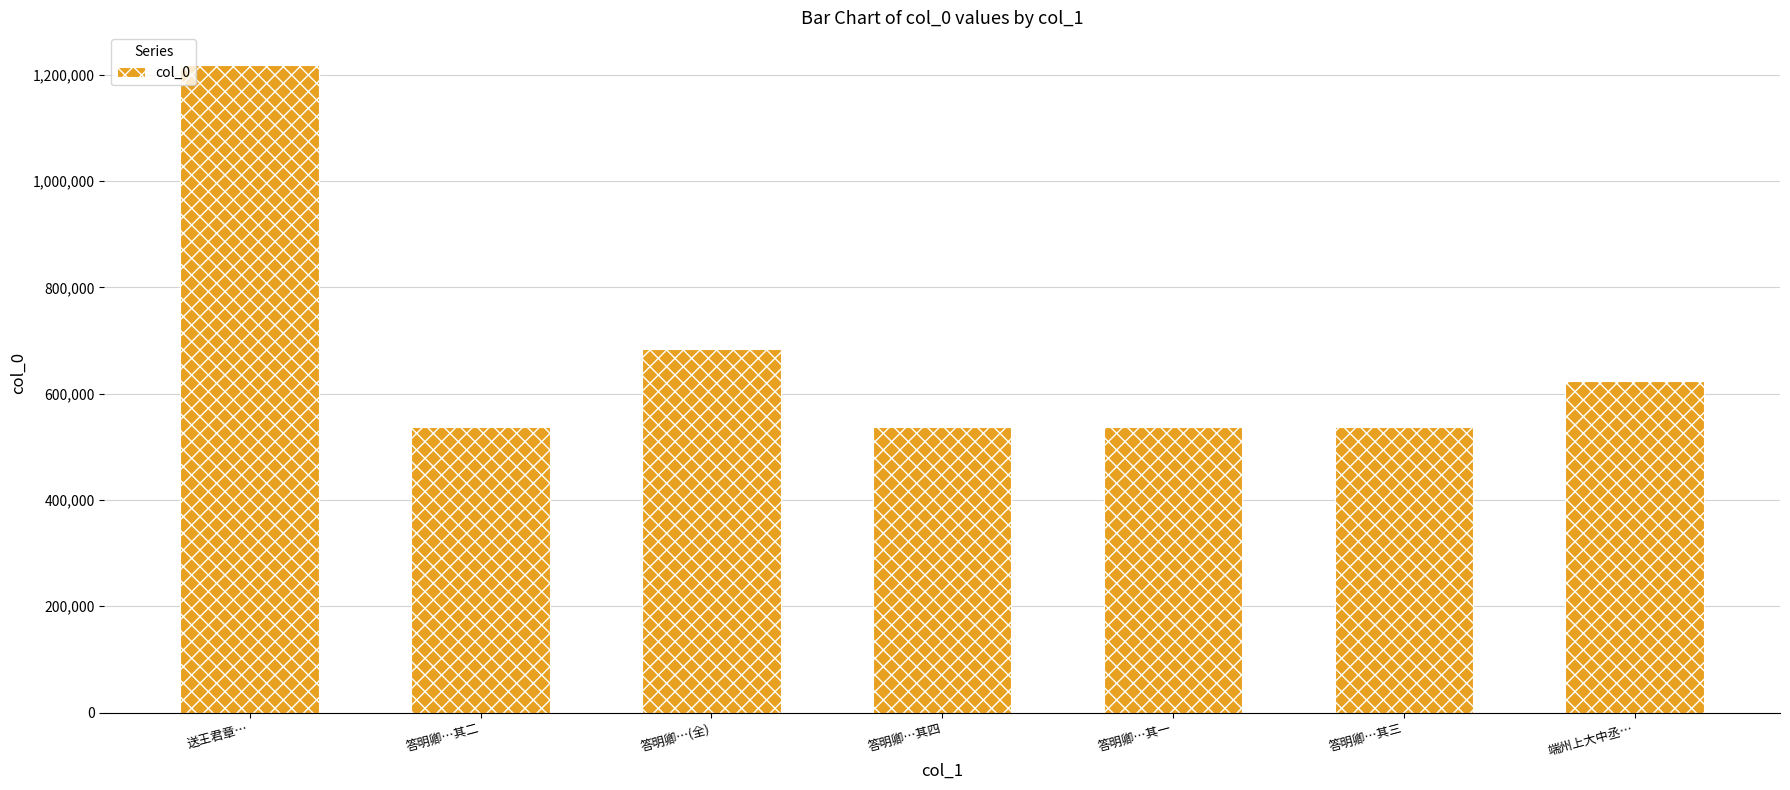

What is the average value?

668261